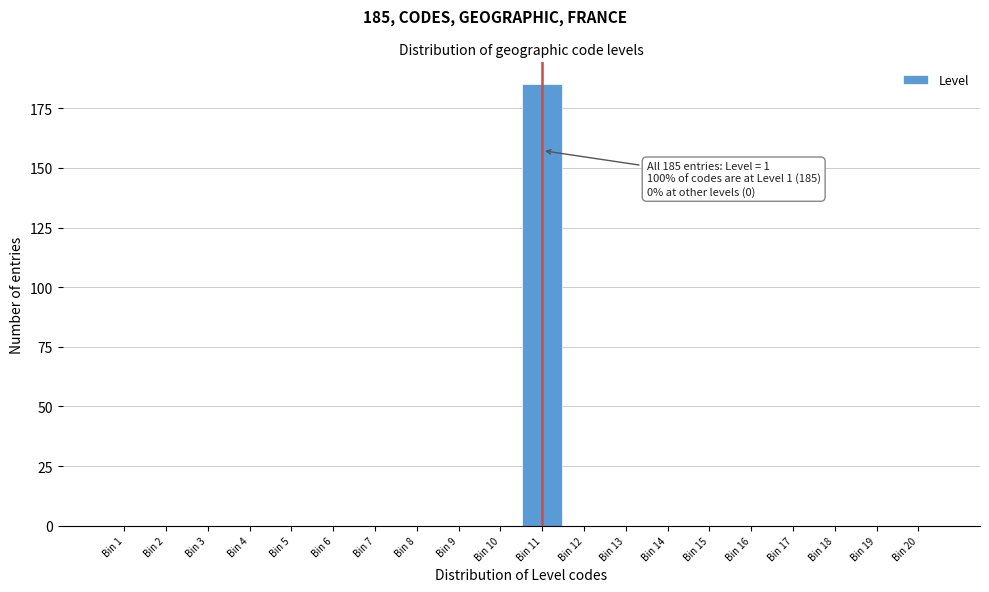

Reading left to right, list all the values displayed in this chart.

Bin 1=0	Bin 2=0	Bin 3=0	Bin 4=0	Bin 5=0	Bin 6=0	Bin 7=0	Bin 8=0	Bin 9=0	Bin 10=0	Bin 11=185	Bin 12=0	Bin 13=0	Bin 14=0	Bin 15=0	Bin 16=0	Bin 17=0	Bin 18=0	Bin 19=0	Bin 20=0